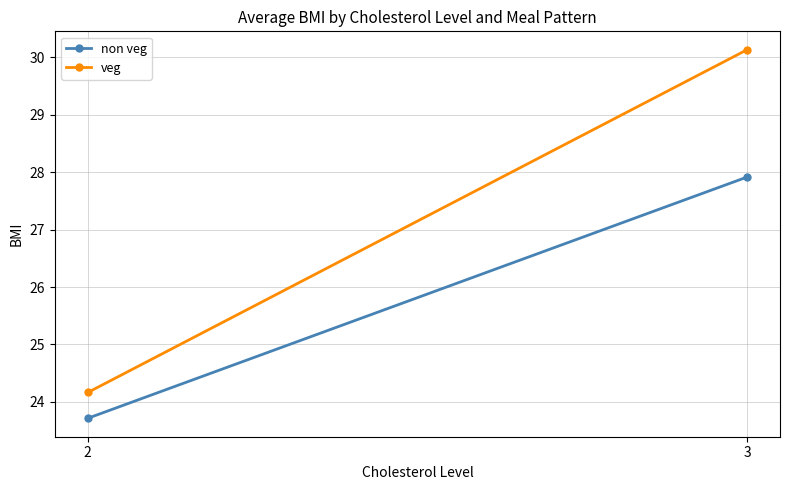

At 3, list the series in order from smallest to largest.

non veg, veg